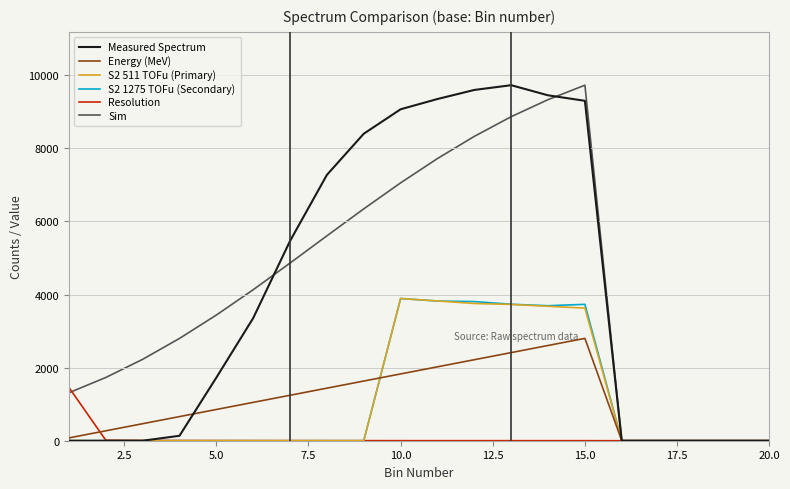

Does the chart display data point markers on the line(s)?

No